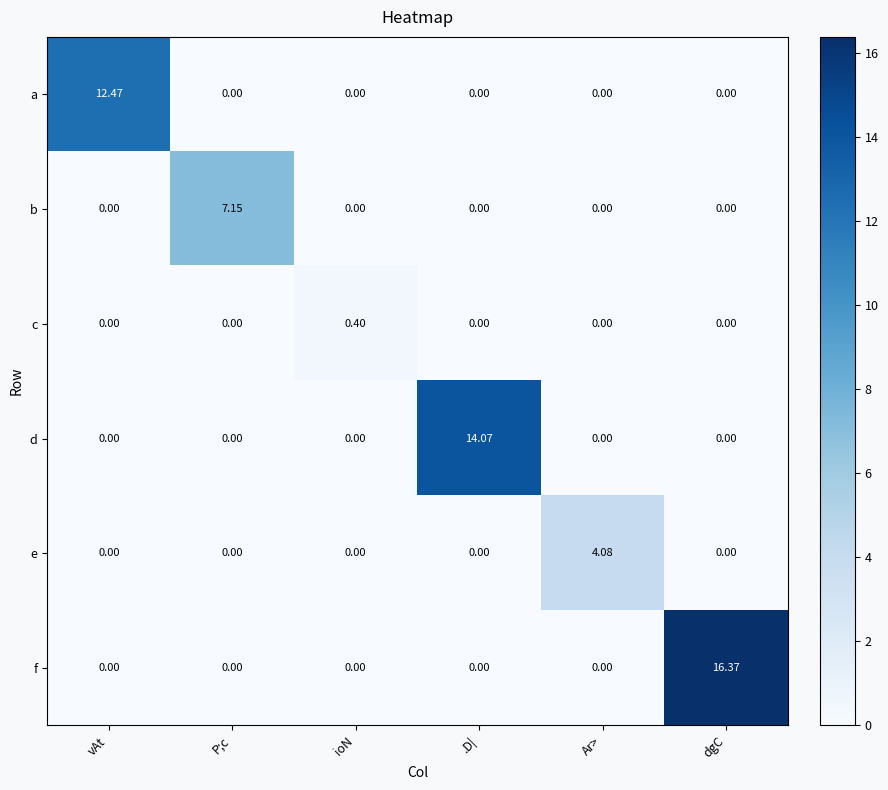

Between vAt and Ar>, which series saw the biggest shift?

a